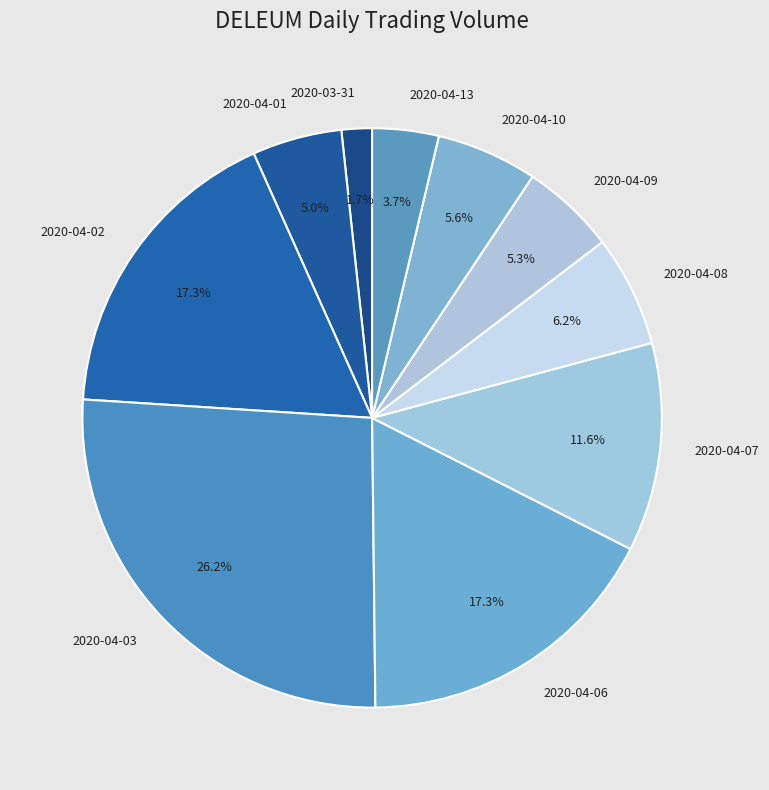

How much of the chart is everything except 2020-04-03?

73.8%